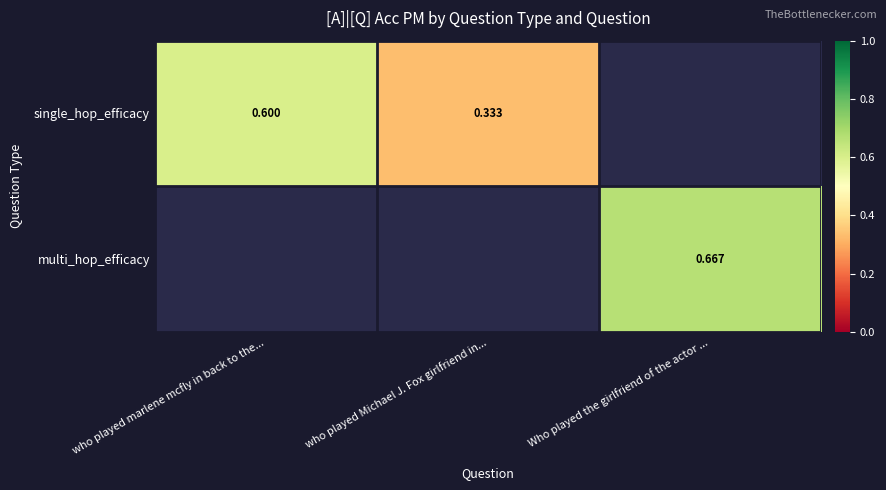

Is the value of multi_hop_efficacy at Who played the girlfriend of the actor ... greater than the value of single_hop_efficacy at who played marlene mcfly in back to the...?

Yes